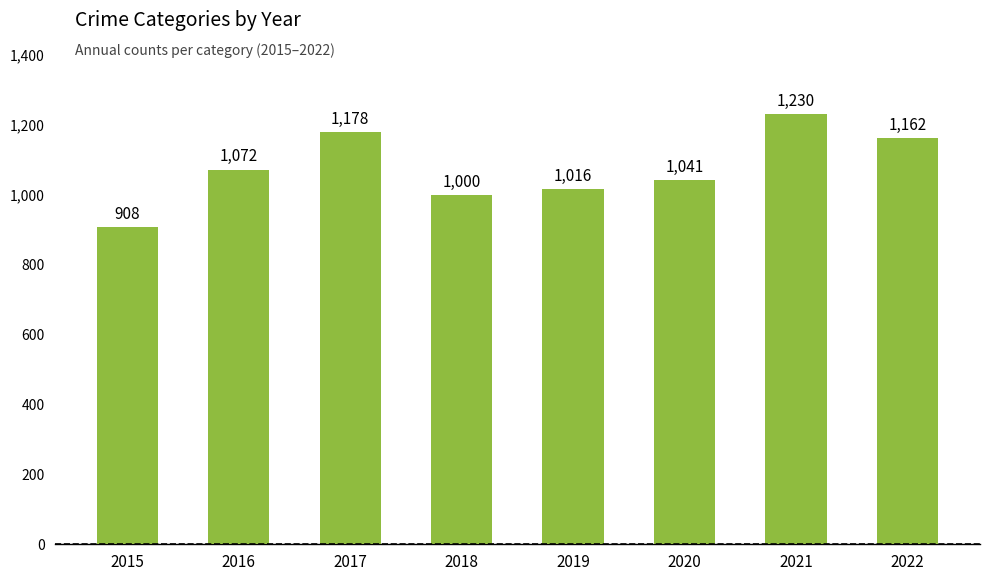

The chart shows a value of 259 at 2020. True or false?

False